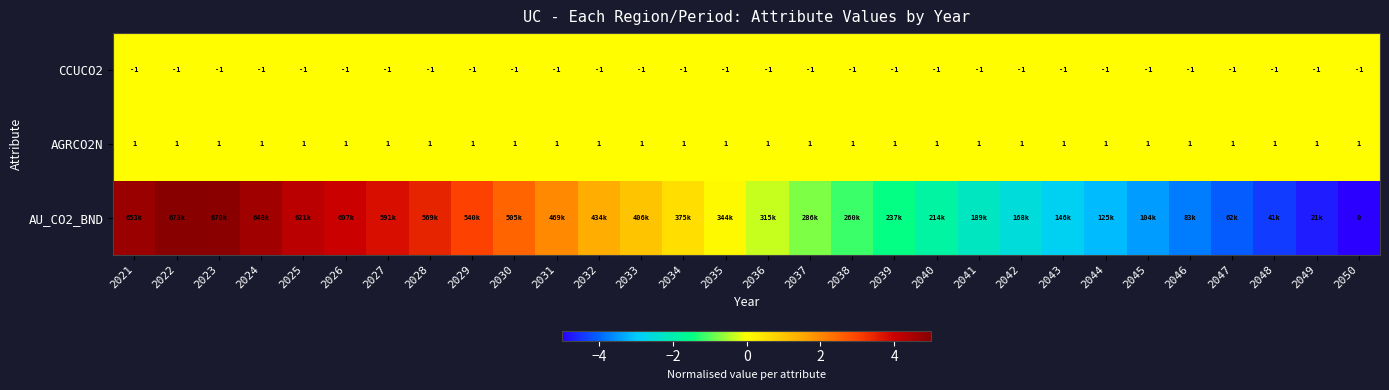

Is it true that AU_CO2_BND equals 1.4 at 2032?

True